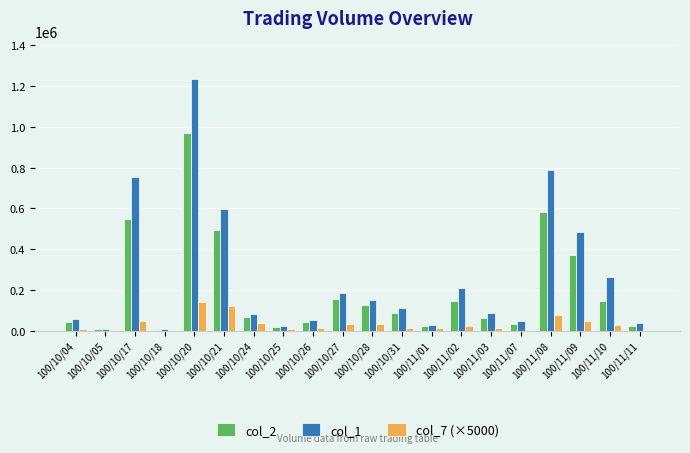

What position from the right is 100/10/18?

17